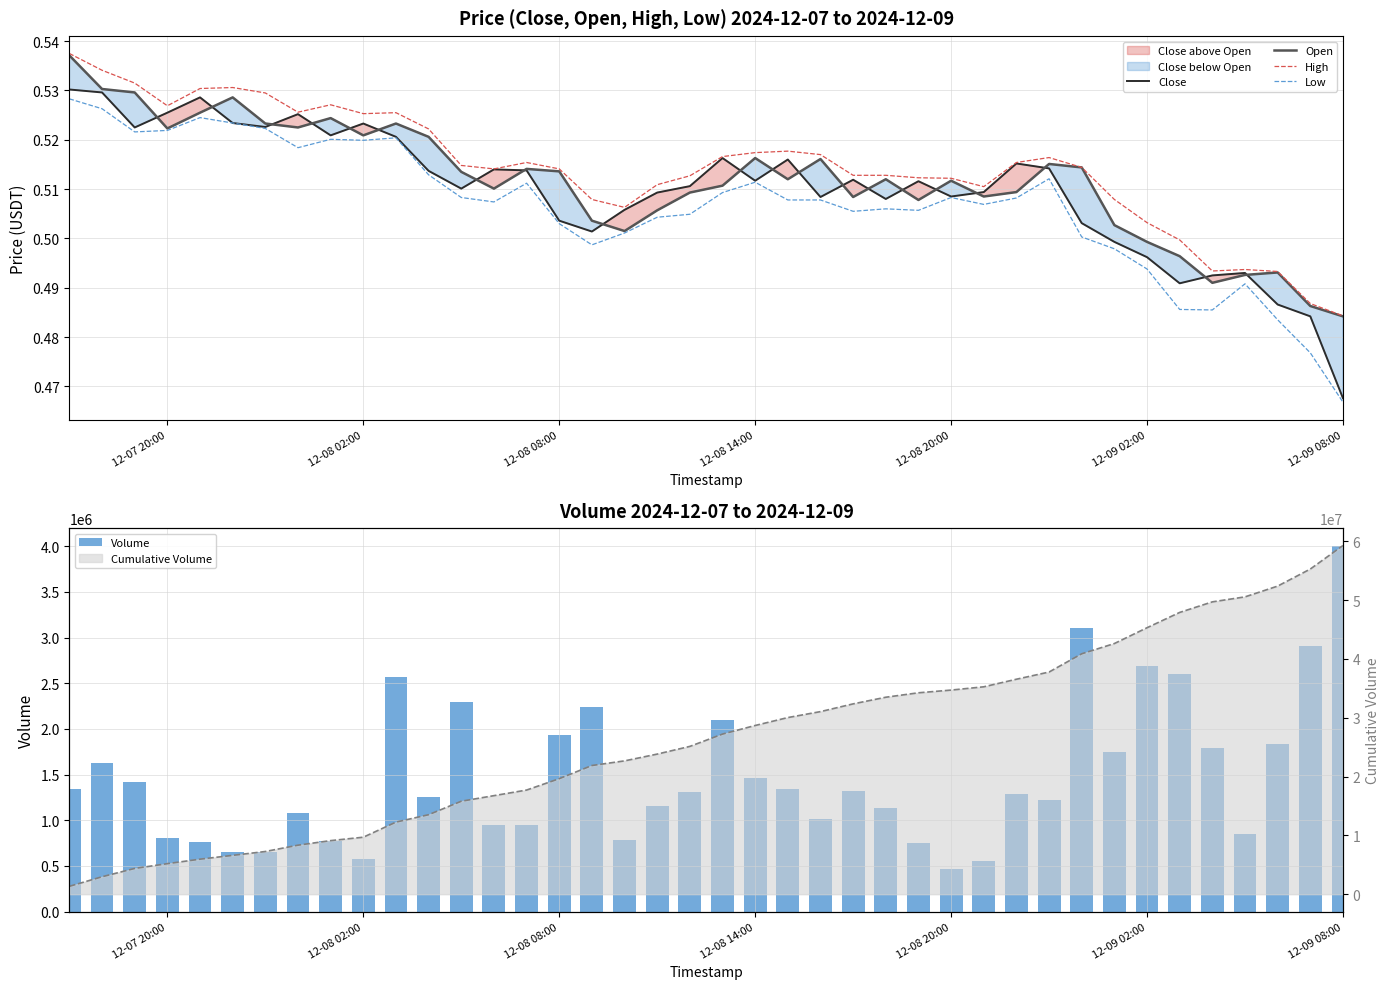

At which label does Close reach its minimum?

12-09 08:00